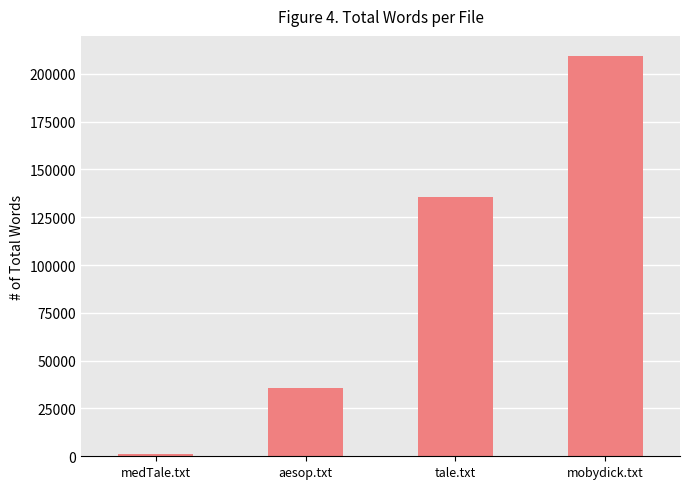

True or false: the data shows 209341 at mobydick.txt.

True